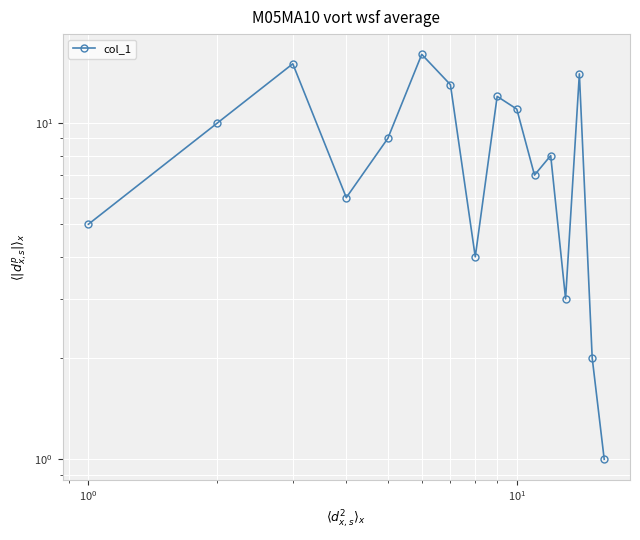

How many categories are shown in the chart?

16